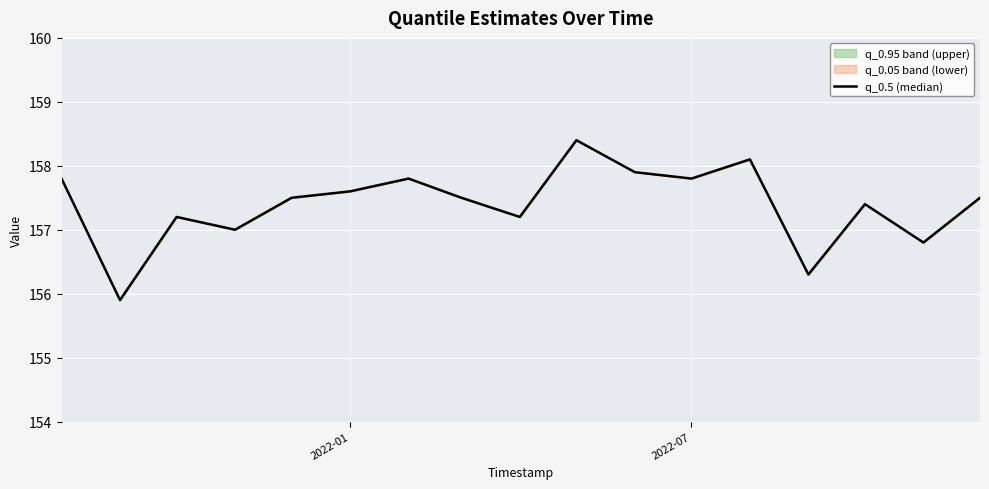

What is the difference between the maximum and minimum values?

2.5